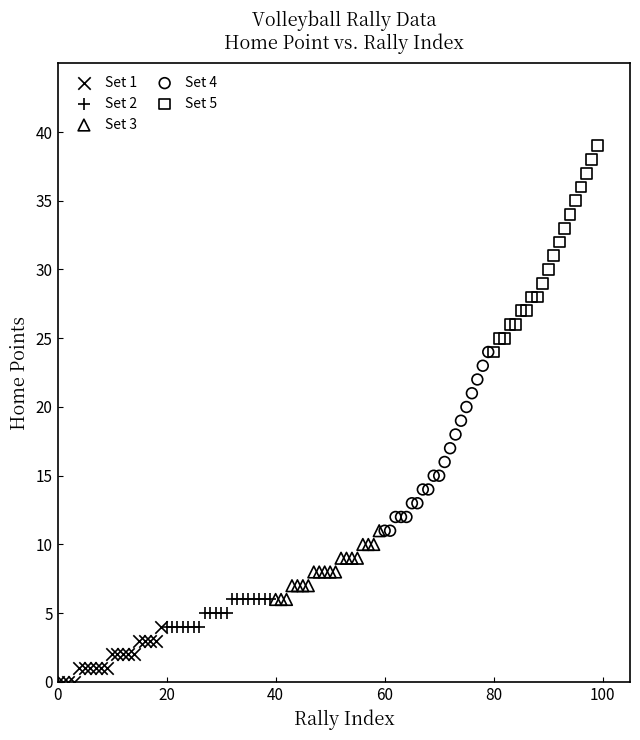

Which series has the widest spread of Y values?

Set 5